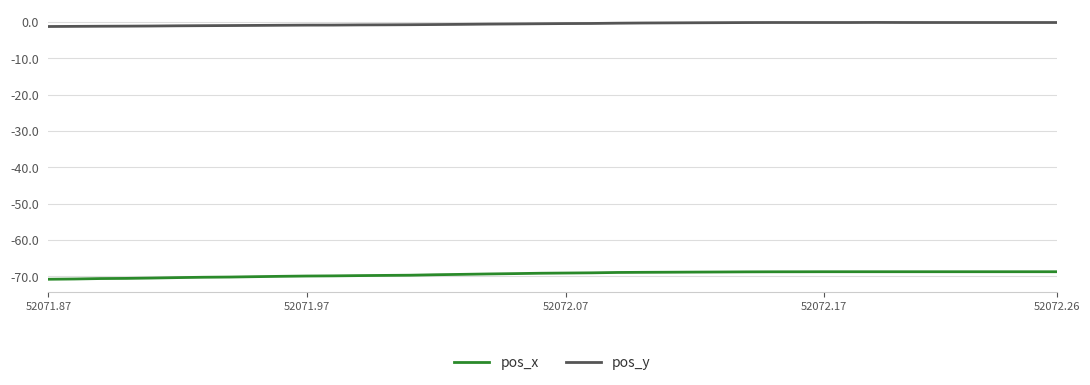

Does the chart display data point markers on the line(s)?

No